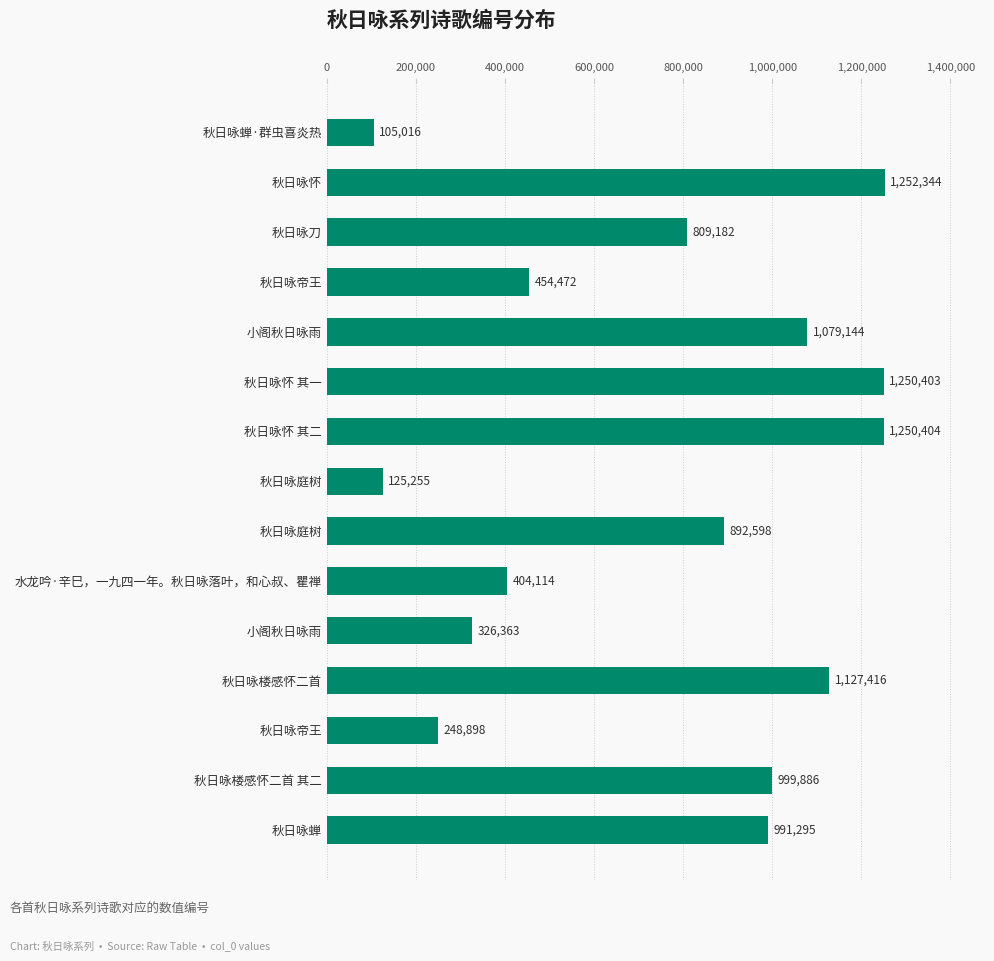

How many bars are there in total?

15